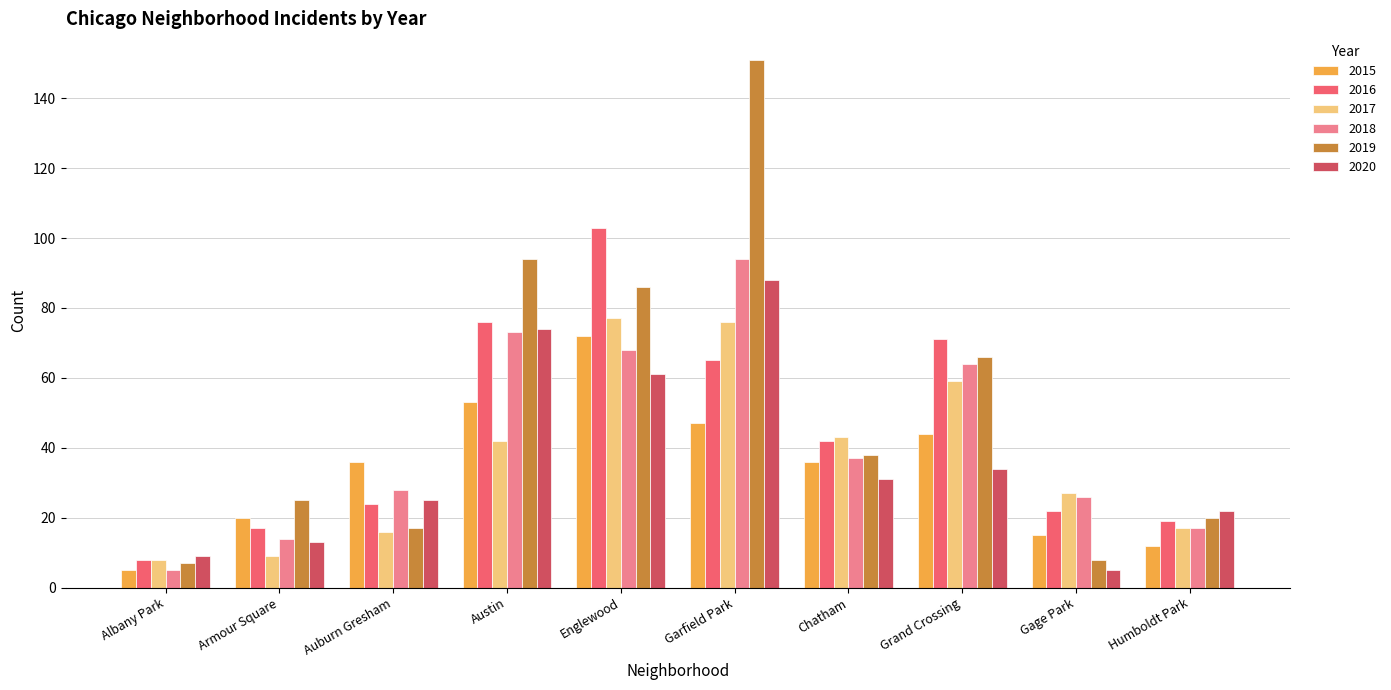

Between Armour Square and Austin, which series saw the biggest shift?

2019